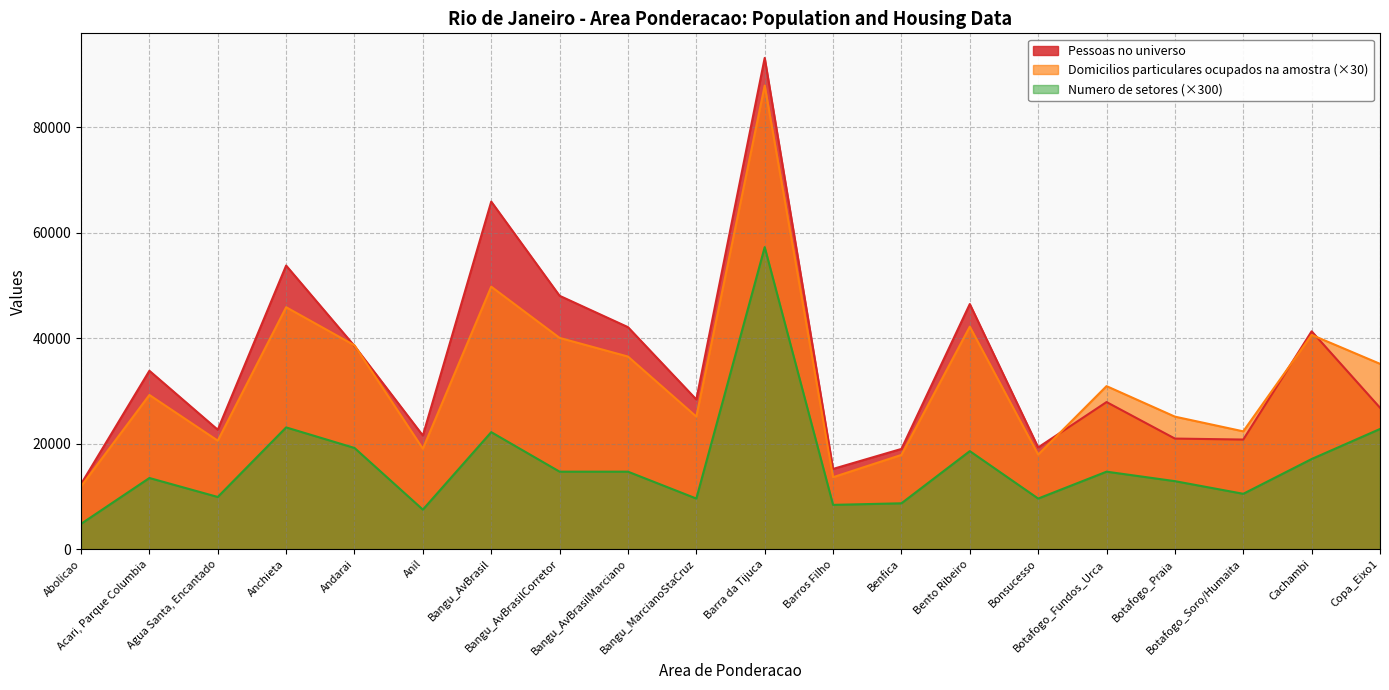

Rank the series by their maximum value, from highest to lowest.

Pessoas no universo, Domicilios particulares ocupados na amostra (×30), Numero de setores (×300)